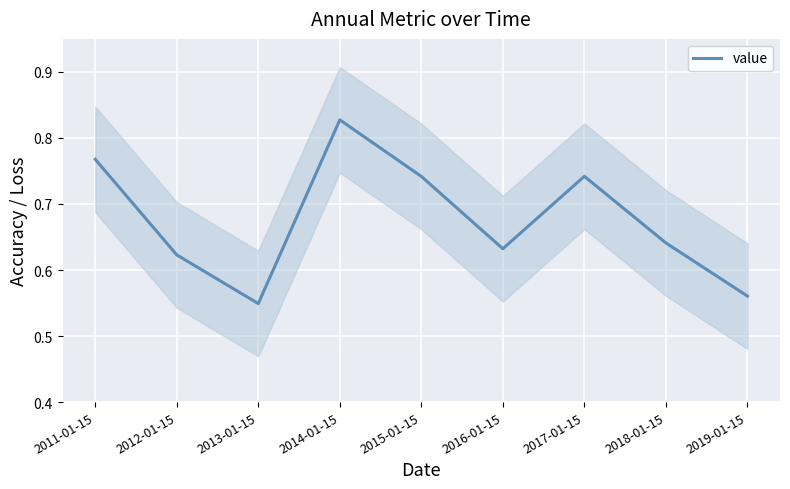

How many points are lower than both their immediate neighbors (excluding endpoints)?

2